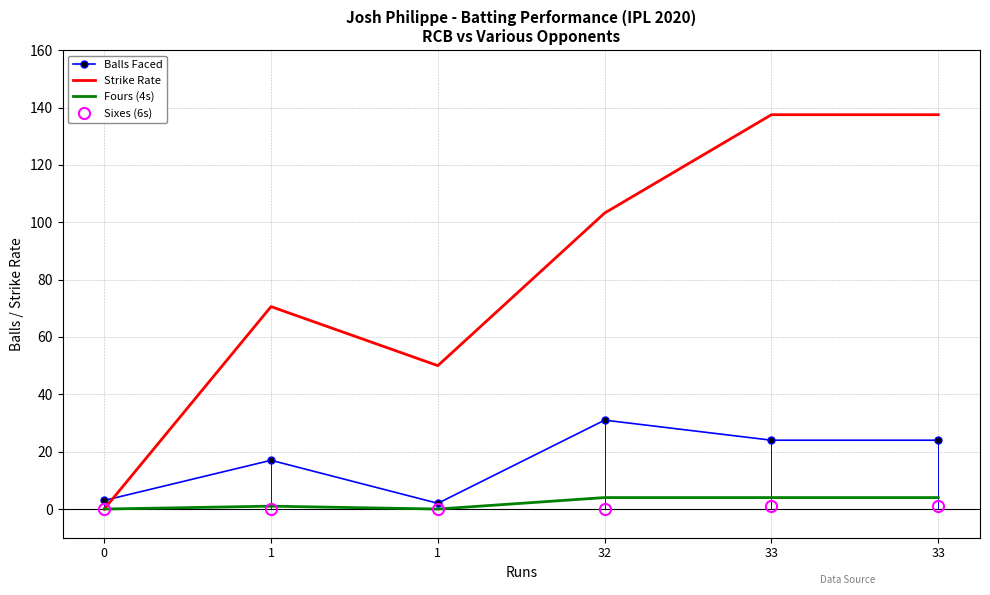

Between 32 and 1, which is larger?

32